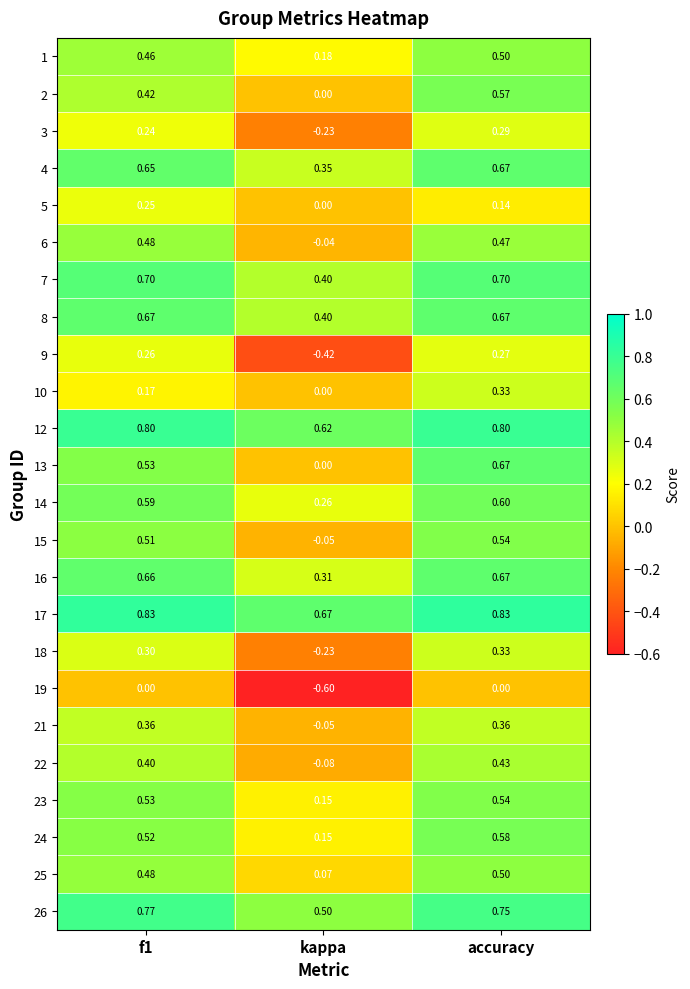

At which label is 22 closest to 0?

kappa